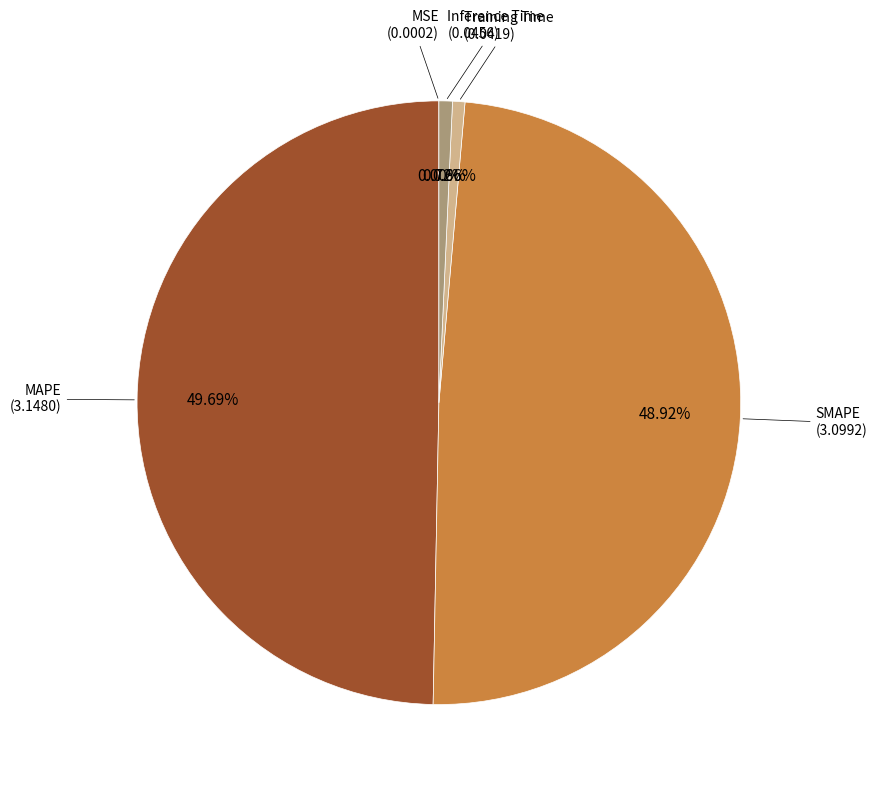

Combined, do Inference Time and Training Time account for over 50%?

No